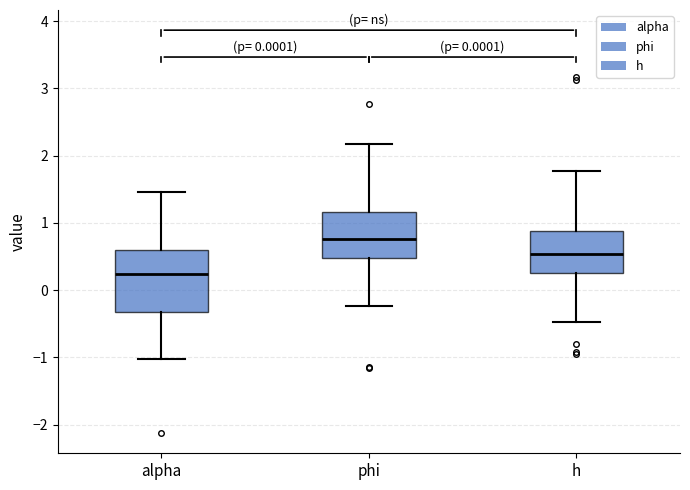

Where does the upper whisker of the box for alpha end on the y-axis? The values are not printed on the chart, so give them approximately, as read against the axis.

1.5